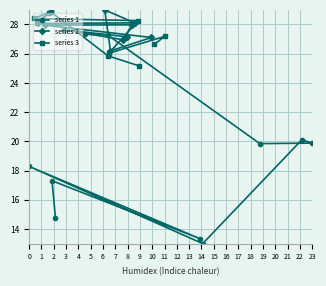

The series 1 series shows 27.2 at 0. True or false?

False